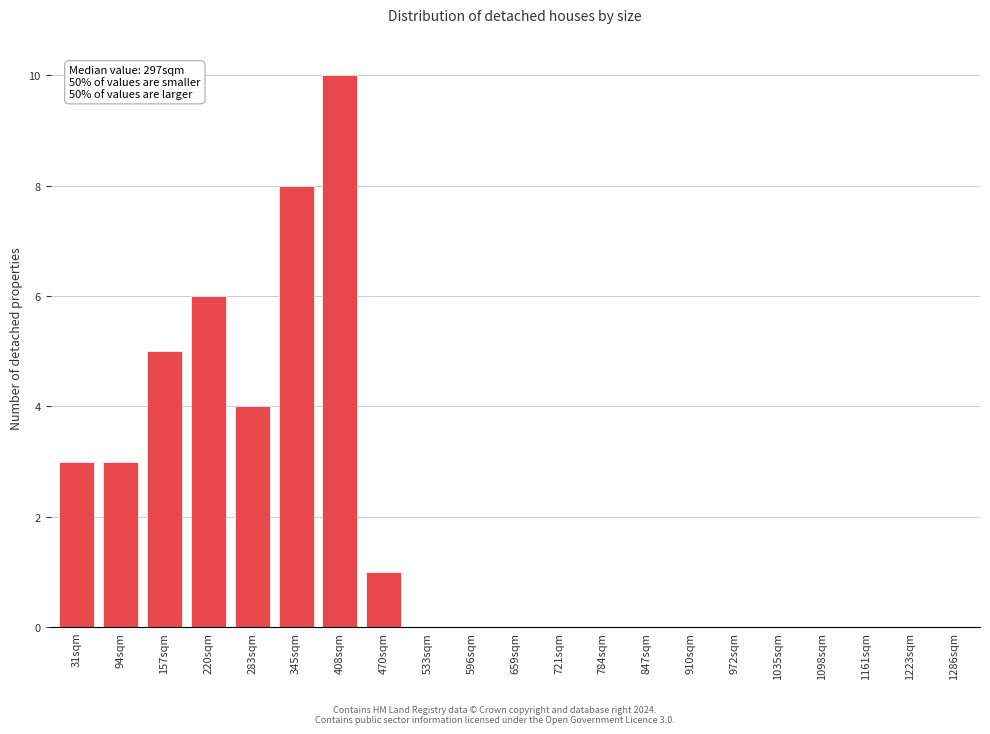

Reading left to right, what are all the values shown in this chart?

31sqm=3	94sqm=3	157sqm=5	220sqm=6	283sqm=4	345sqm=8	408sqm=10	470sqm=1	533sqm=0	596sqm=0	659sqm=0	721sqm=0	784sqm=0	847sqm=0	910sqm=0	972sqm=0	1035sqm=0	1098sqm=0	1161sqm=0	1223sqm=0	1286sqm=0